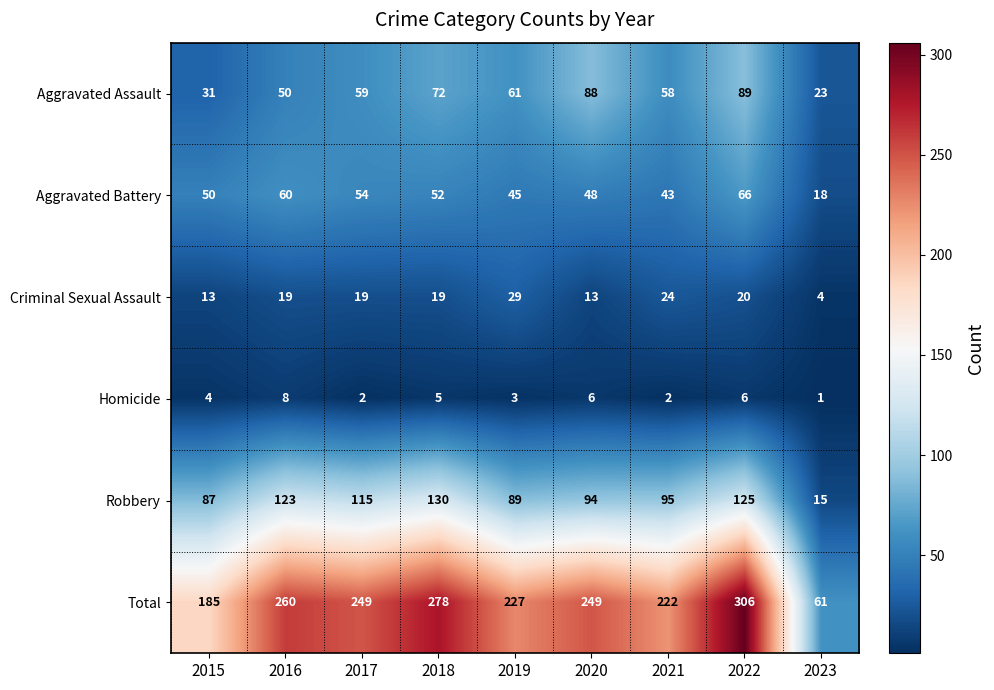

Count the number of data series in this chart.

6